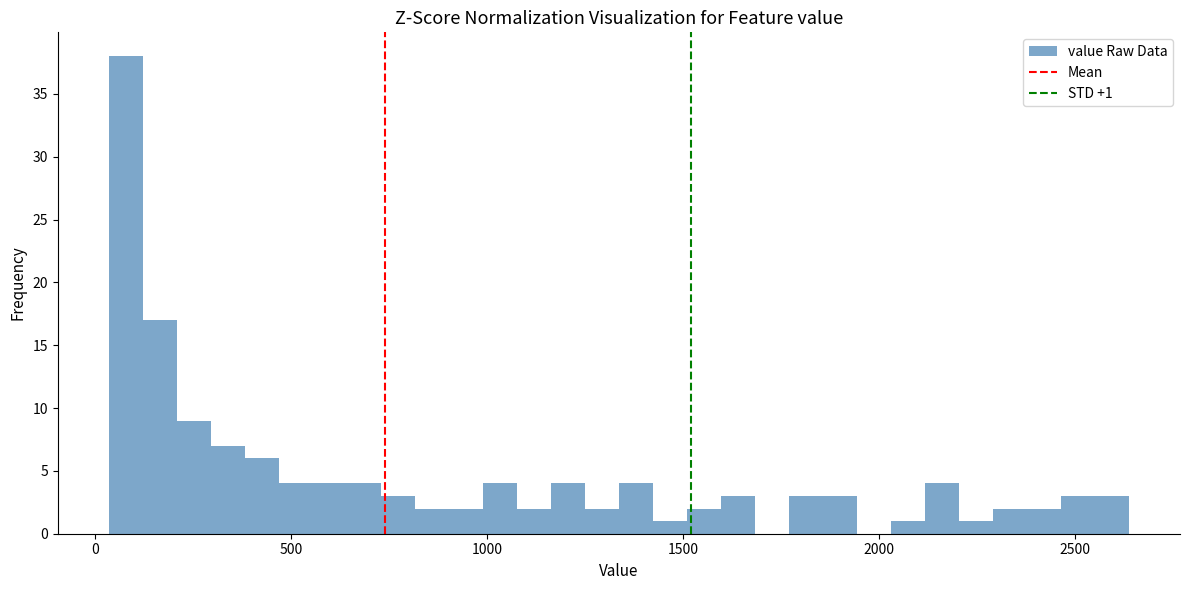

Read against the x-axis, roughly where is the centre of the tallest bar?

100